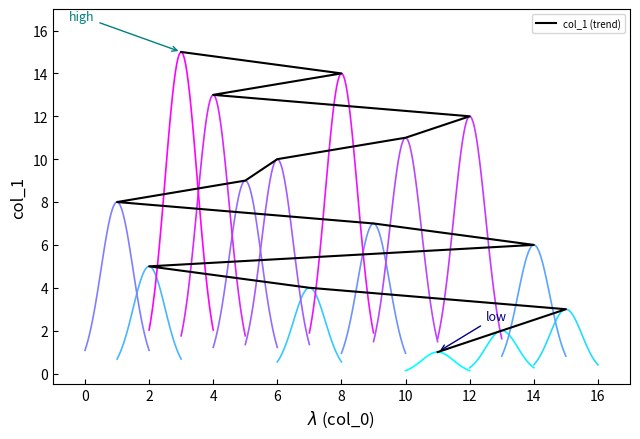

What is the sum of the values at 2 and 15?

8